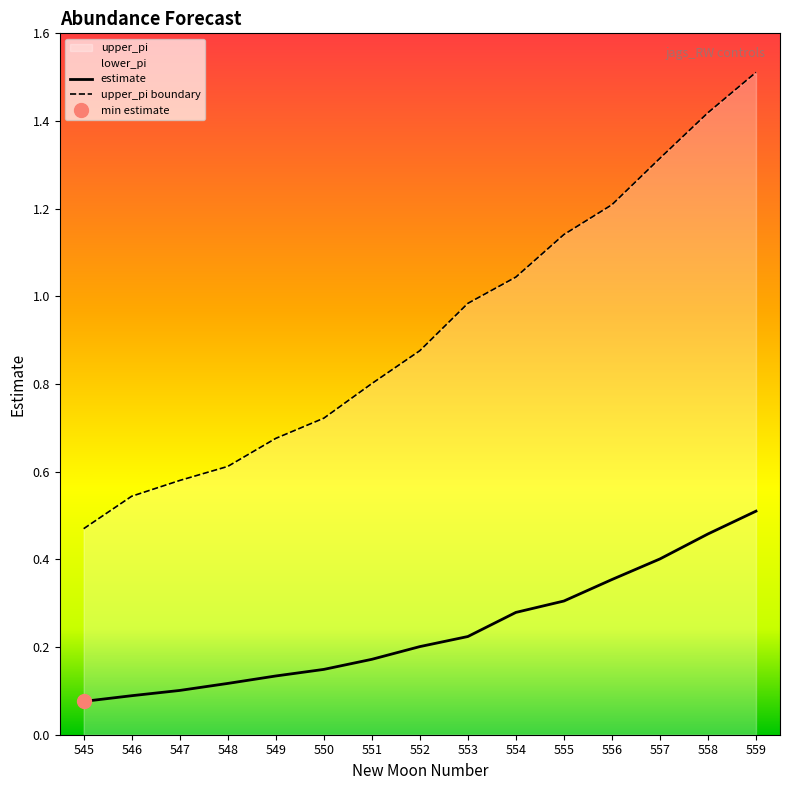

At how many categories does at least one series exceed 1?

6